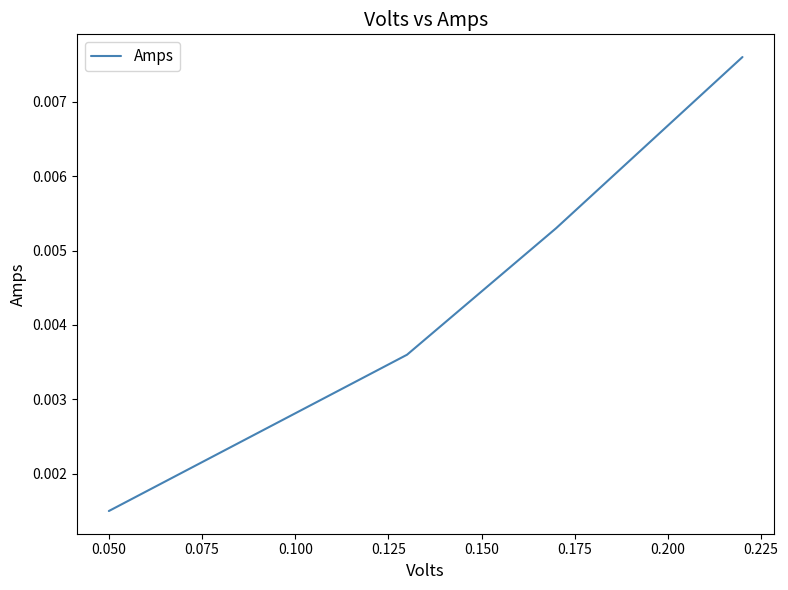

How many values are between 0 and 1?

4